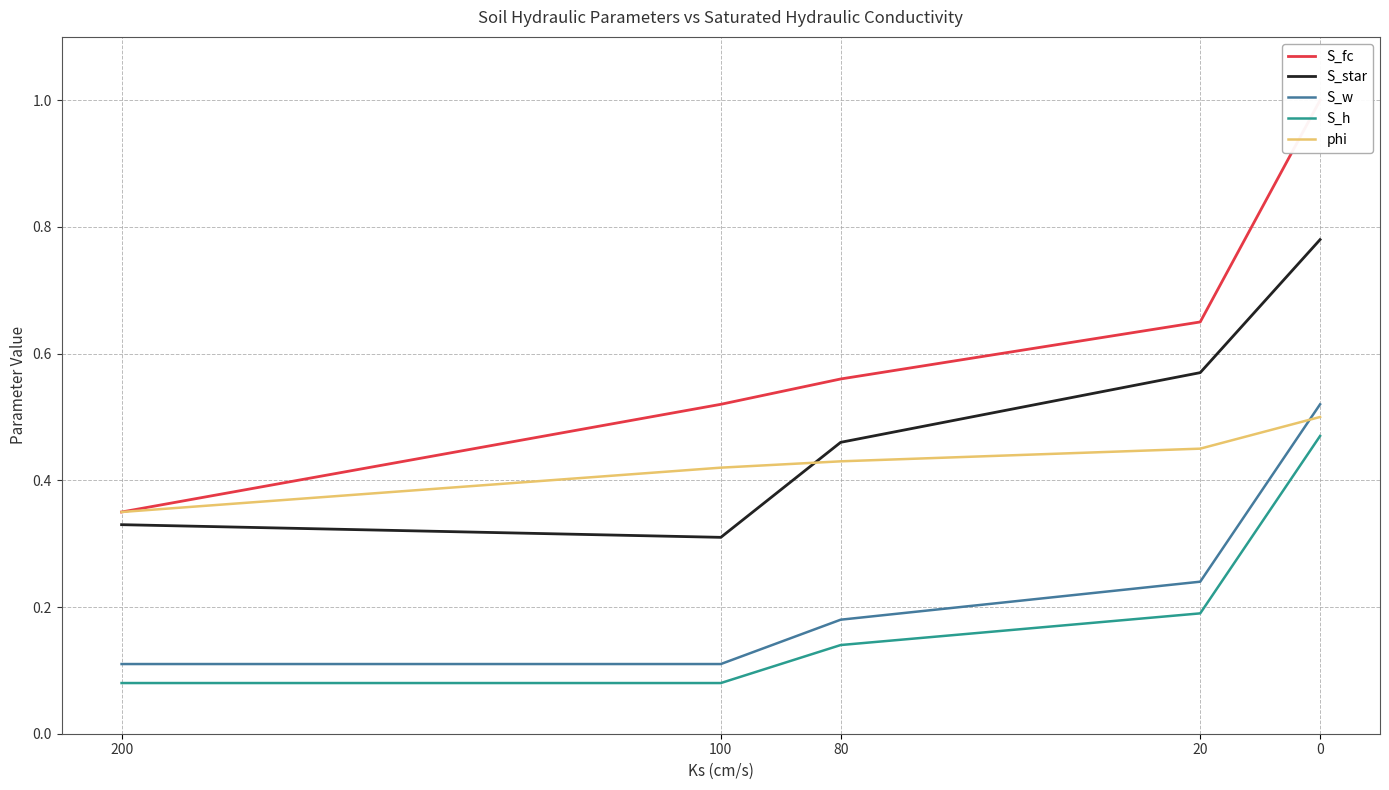

Rank the categories by S_w value from lowest to highest.

200, 100, 80, 20, 0